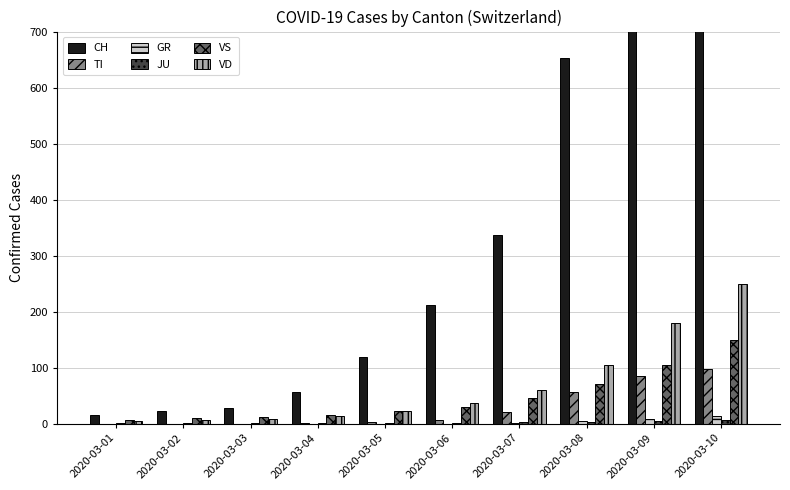

What is the spread (max minus min) of values at 2020-03-03?

27